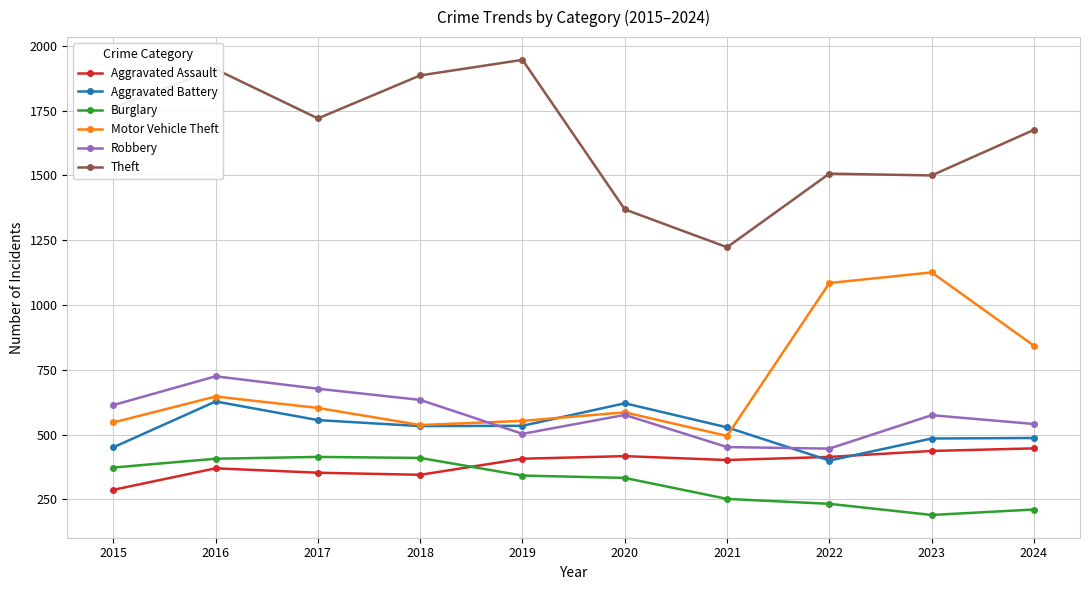

What is the difference between the Burglary values at 2019 and 2022?

109